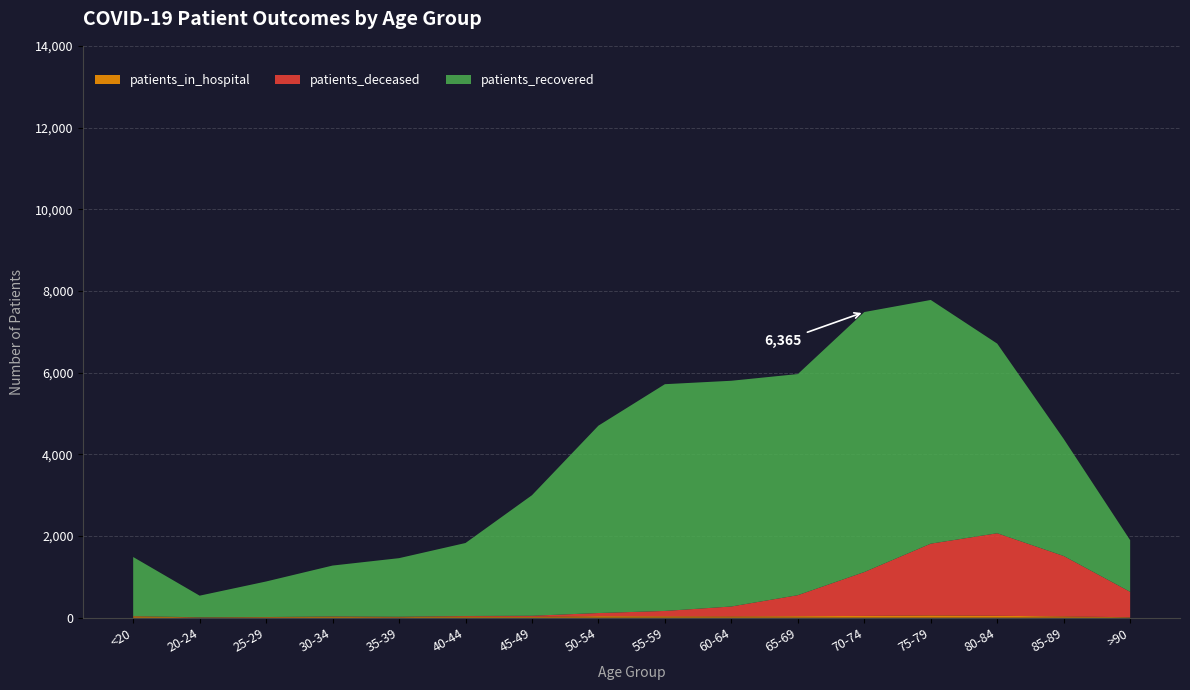

Reading left to right, extract all data points from this chart.

patients_in_hospital: <20=32	20-24=8	25-29=15	30-34=19	35-39=14	40-44=29	45-49=22	50-54=38	55-59=35	60-64=32	65-69=38	70-74=44	75-79=56	80-84=47	85-89=32	>90=12
patients_recovered: <20=1448	20-24=529	25-29=870	30-34=1247	35-39=1434	40-44=1787	45-49=2951	50-54=4587	55-59=5551	60-64=5526	65-69=5413	70-74=6365	75-79=5966	80-84=4642	85-89=2866	>90=1264
patients_deceased: <20=6	20-24=3	25-29=2	30-34=11	35-39=10	40-44=13	45-49=26	50-54=77	55-59=131	60-64=243	65-69=514	70-74=1074	75-79=1757	80-84=2021	85-89=1479	>90=622